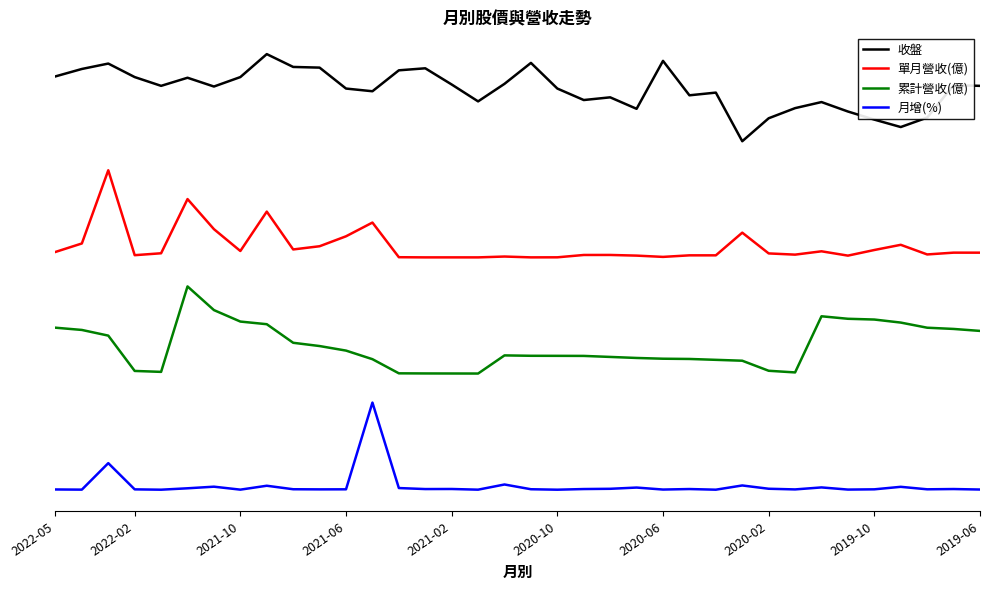

True or false: 收盤 and 單月營收(億) cross at least once.

False